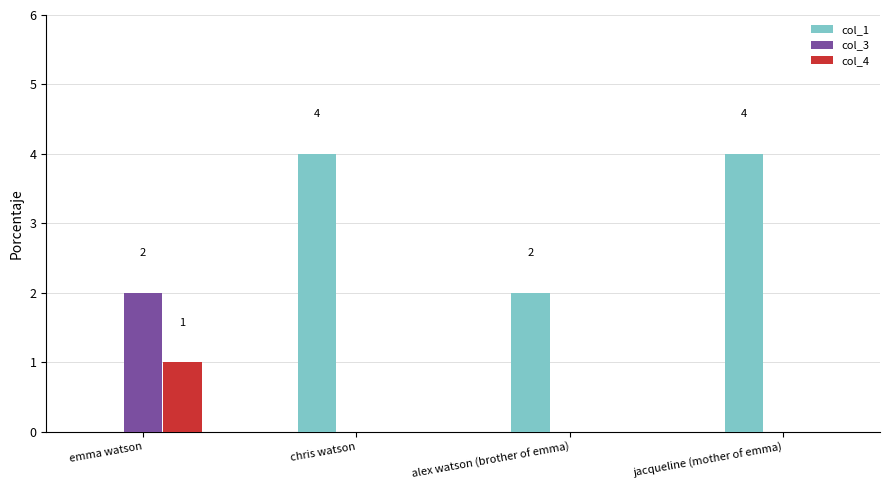

What is the maximum value shown in the chart?

4